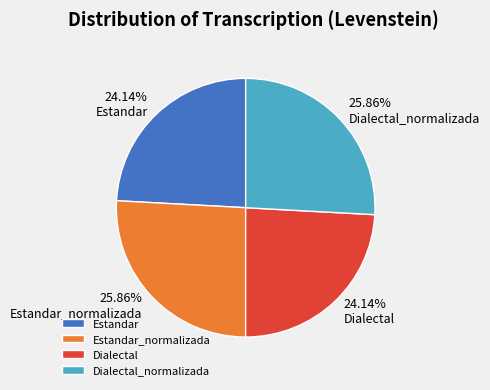

Count the number of slices in the pie.

4